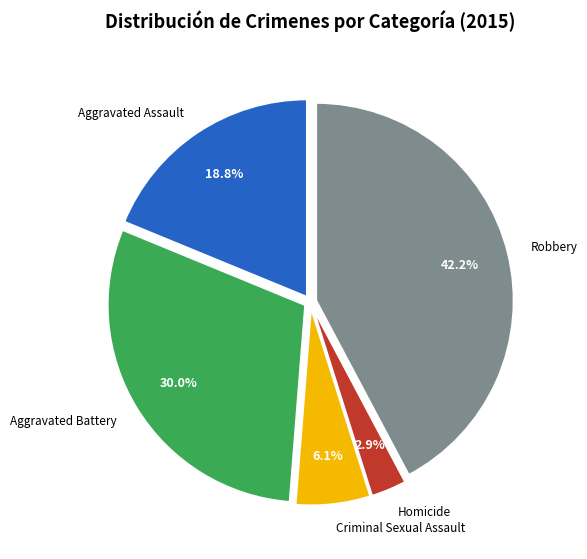

Does any single category account for the majority?

No